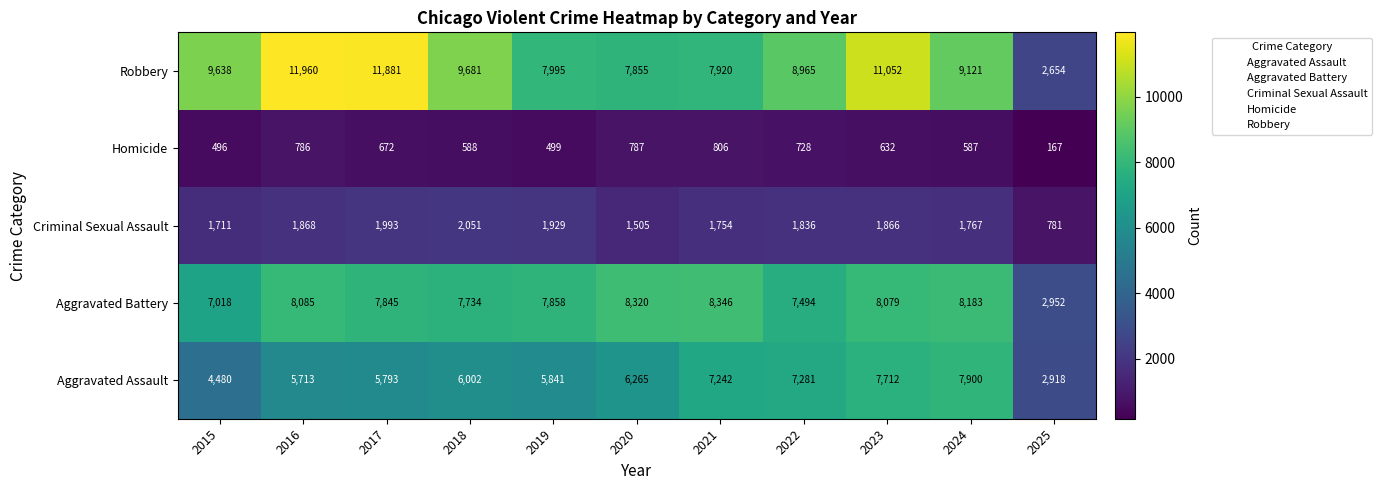

What is the highest value of the Criminal Sexual Assault series?

2051